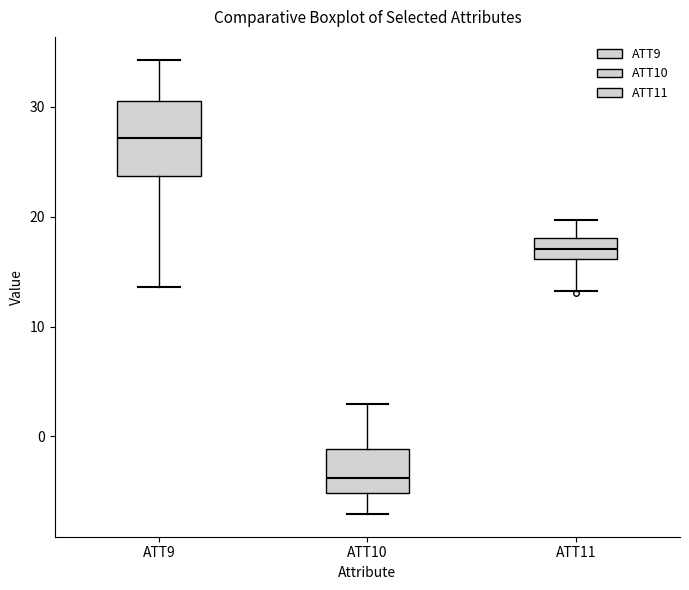

Comparing the boxes themselves (not the whiskers), which one is the tallest?

ATT9